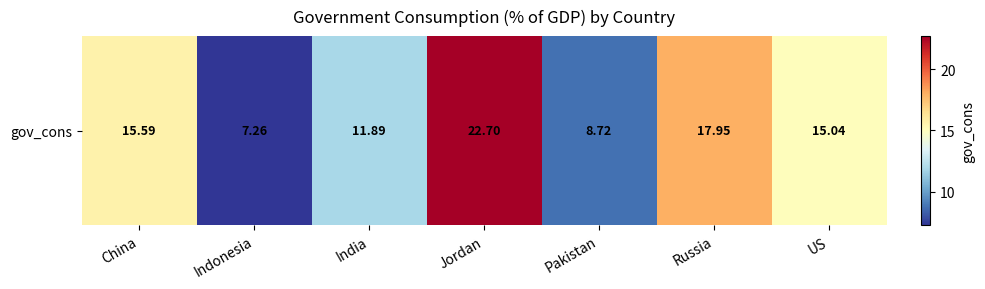

Rank the categories by value from lowest to highest.

Indonesia, Pakistan, India, US, China, Russia, Jordan